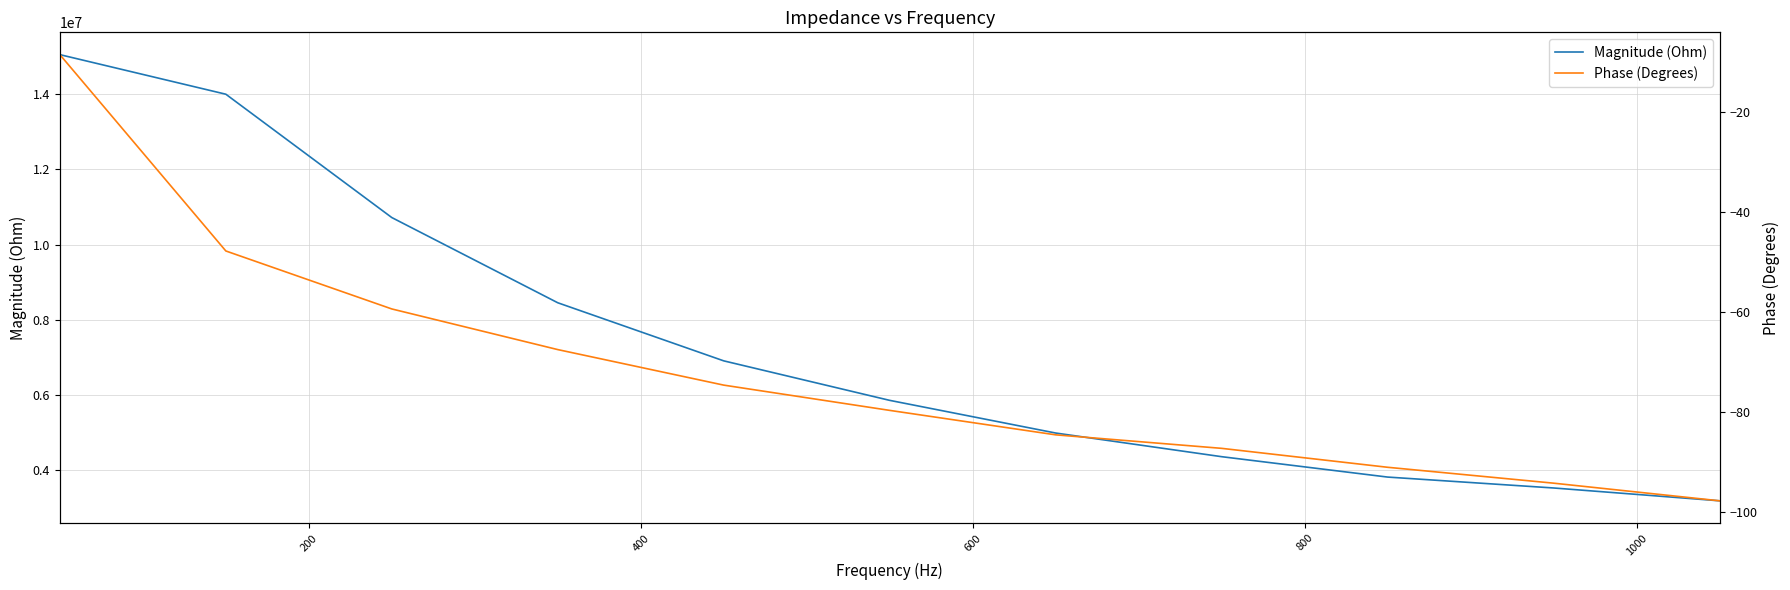

Rank the series by their average value, from lowest to highest.

Phase (Degrees), Magnitude (Ohm)